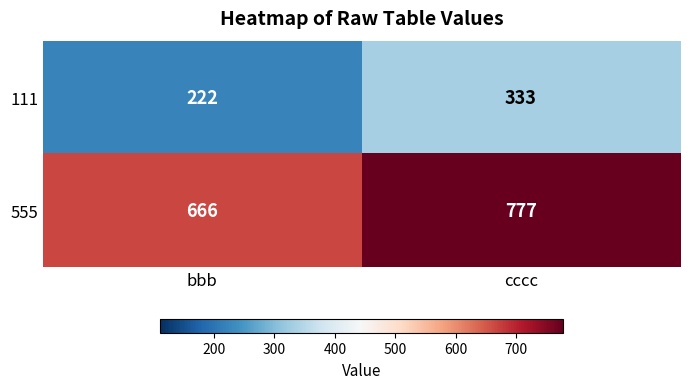

True or false: 555 has a value of 777 at cccc.

True